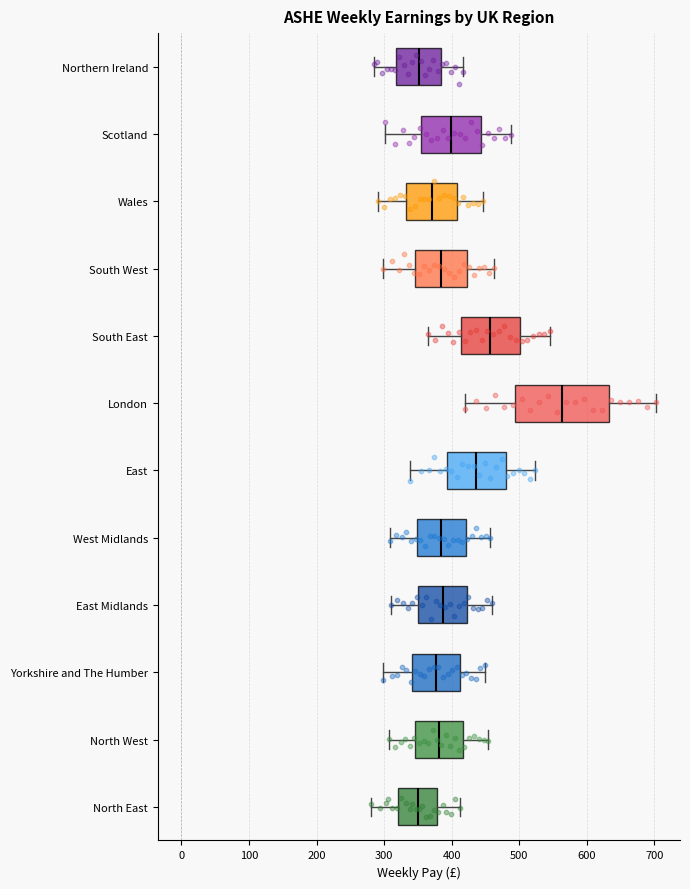

Where does the median line of the box for East Midlands sit on the x-axis? The values are not printed on the chart, so give them approximately, as read against the axis.

390